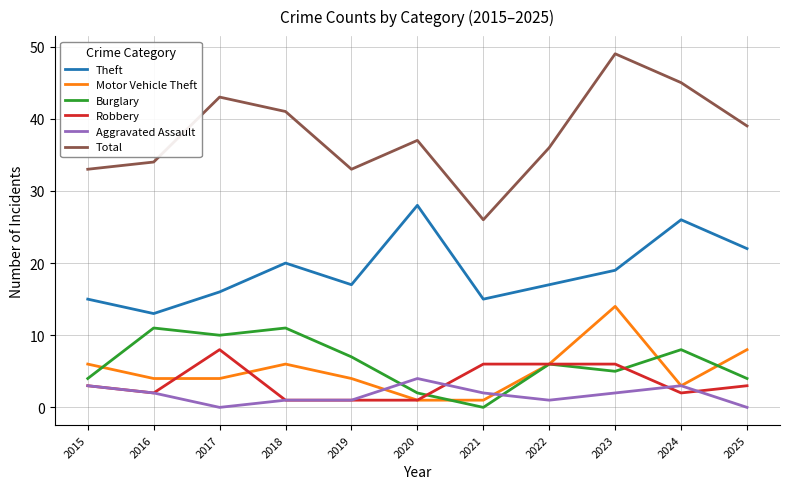

After their last crossing, which series has the higher values: Burglary or Motor Vehicle Theft?

Motor Vehicle Theft